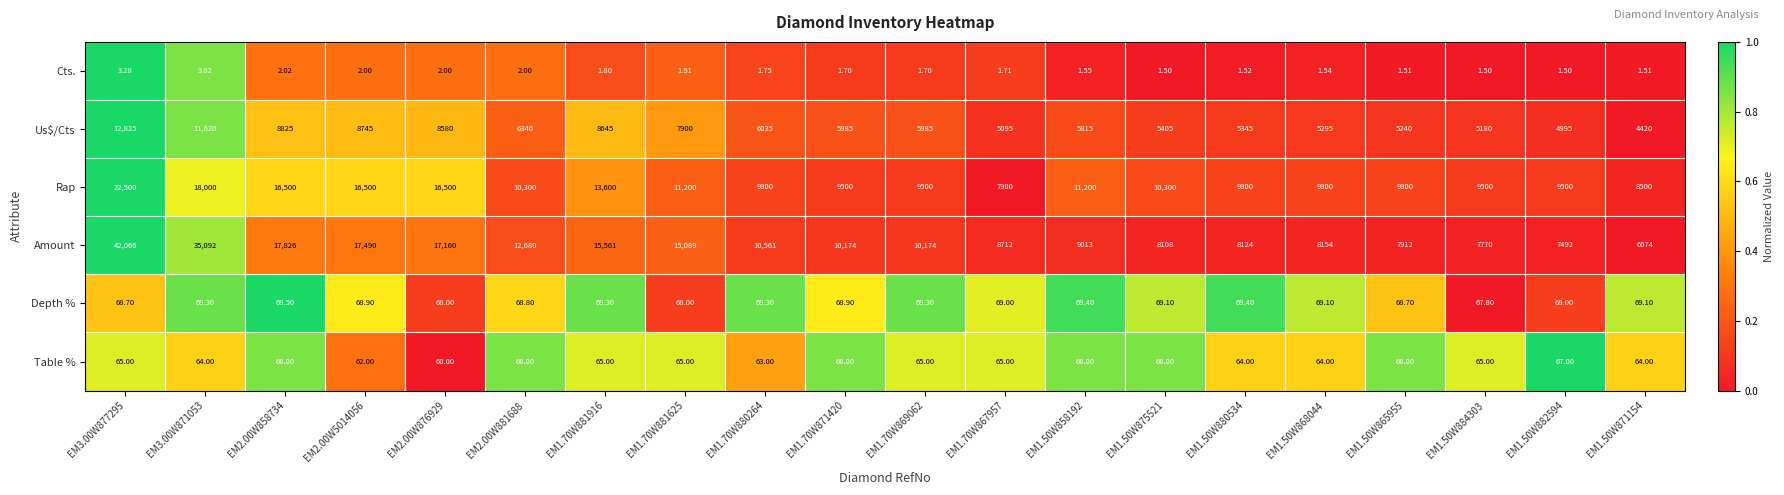

At EM1.50W858192, list the series in order from smallest to largest.

Cts., Table %, Depth %, Us$/Cts, Amount, Rap